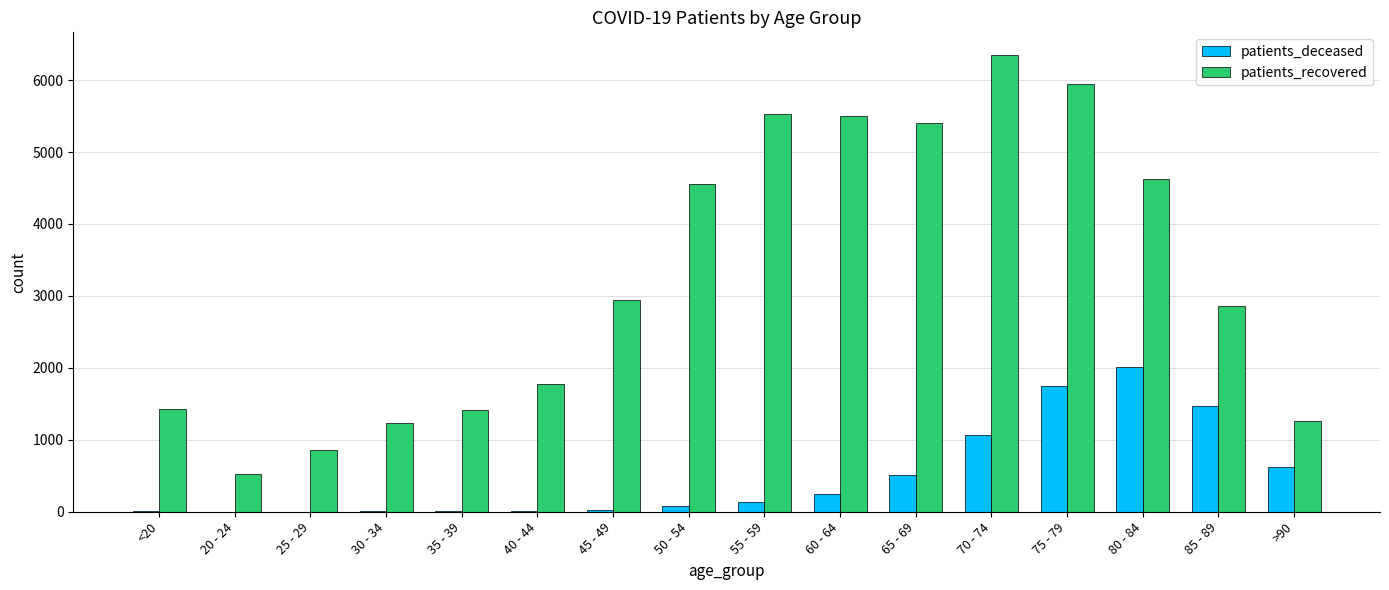

What is the sum of all patients_deceased values?

7952